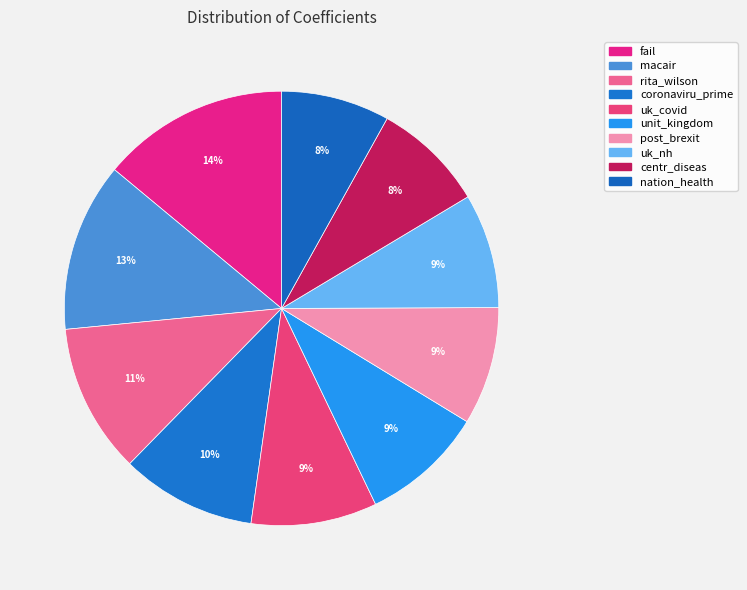

Does uk_nh represent more than half of the total?

No